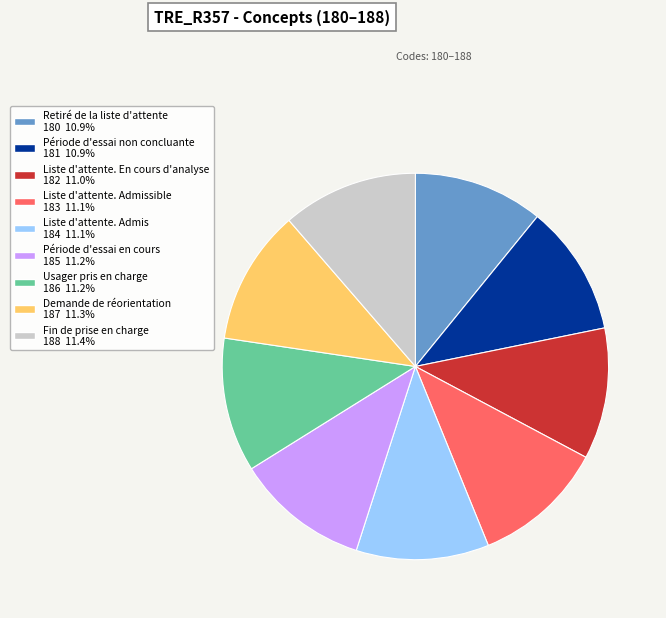

Is there any slice that represents more than half of the pie?

No